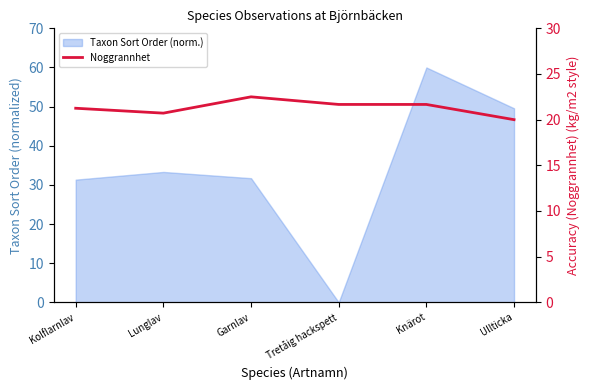

Does the chart display data point markers on the line(s)?

No